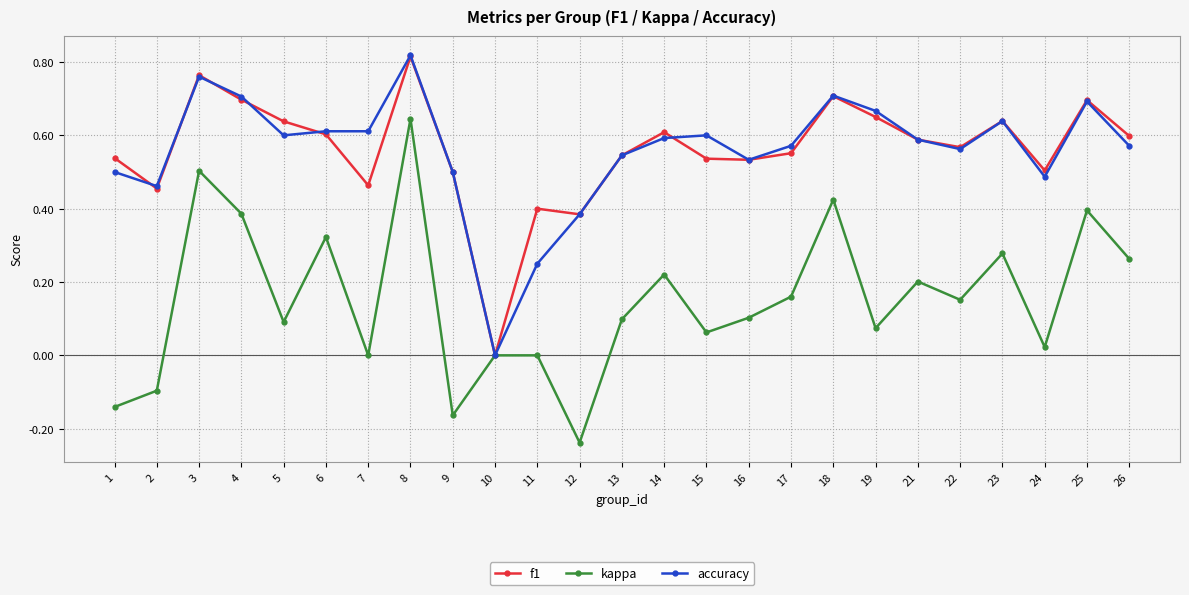

Which category has the highest value in the f1 series?

8